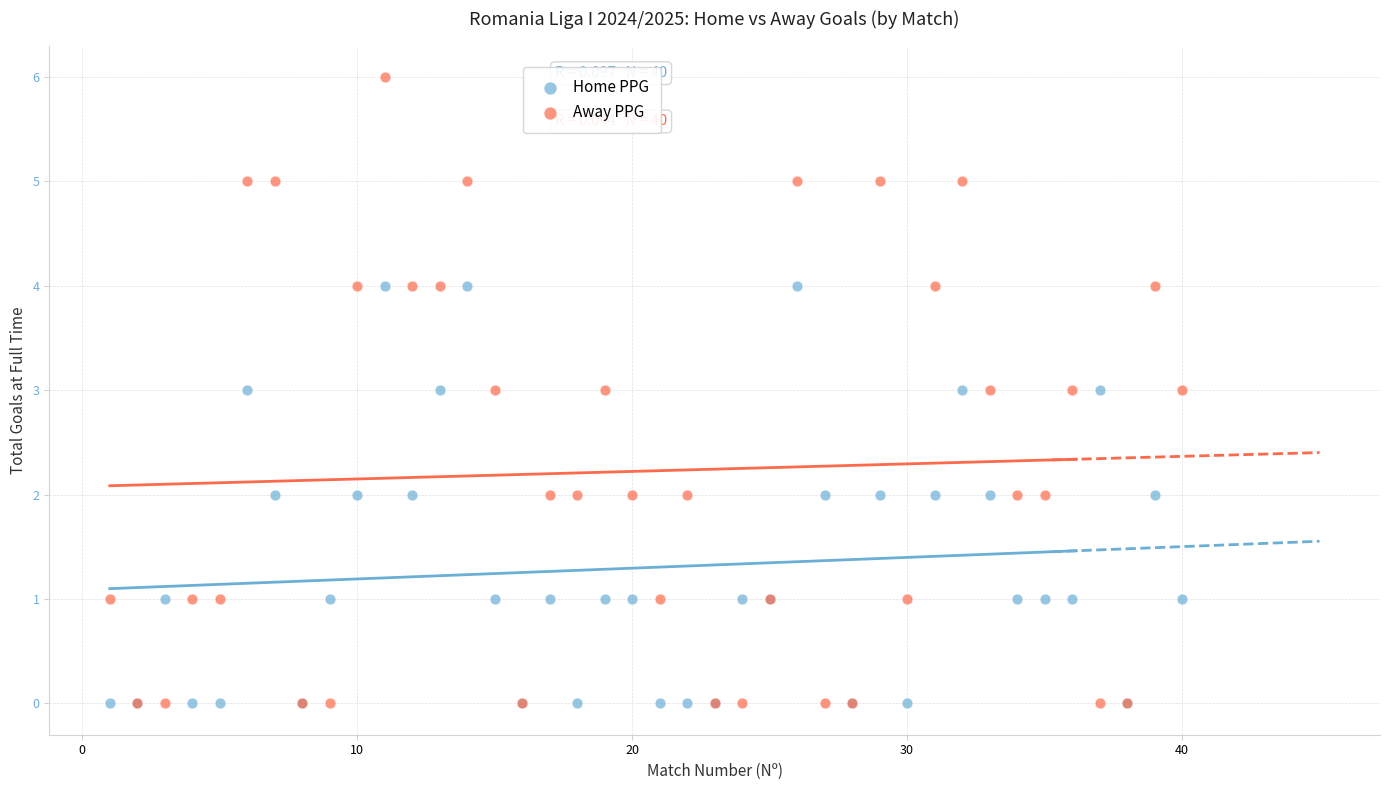

What are all the series names shown in the legend?

Home PPG, Away PPG